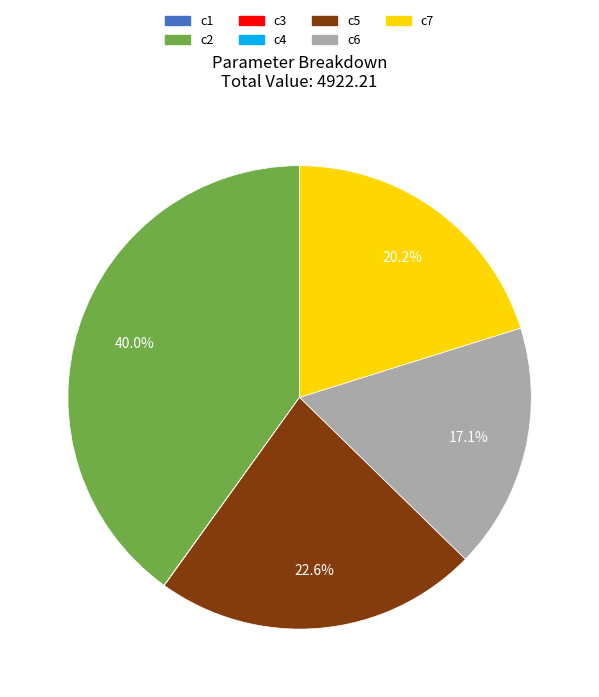

What percentage is NOT represented by c6?

82.9%